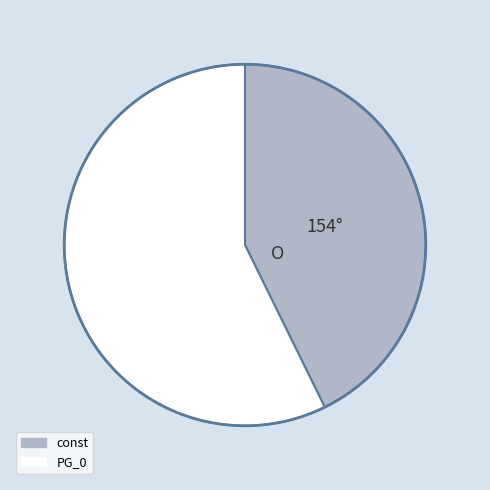

Count the number of slices in the pie.

2